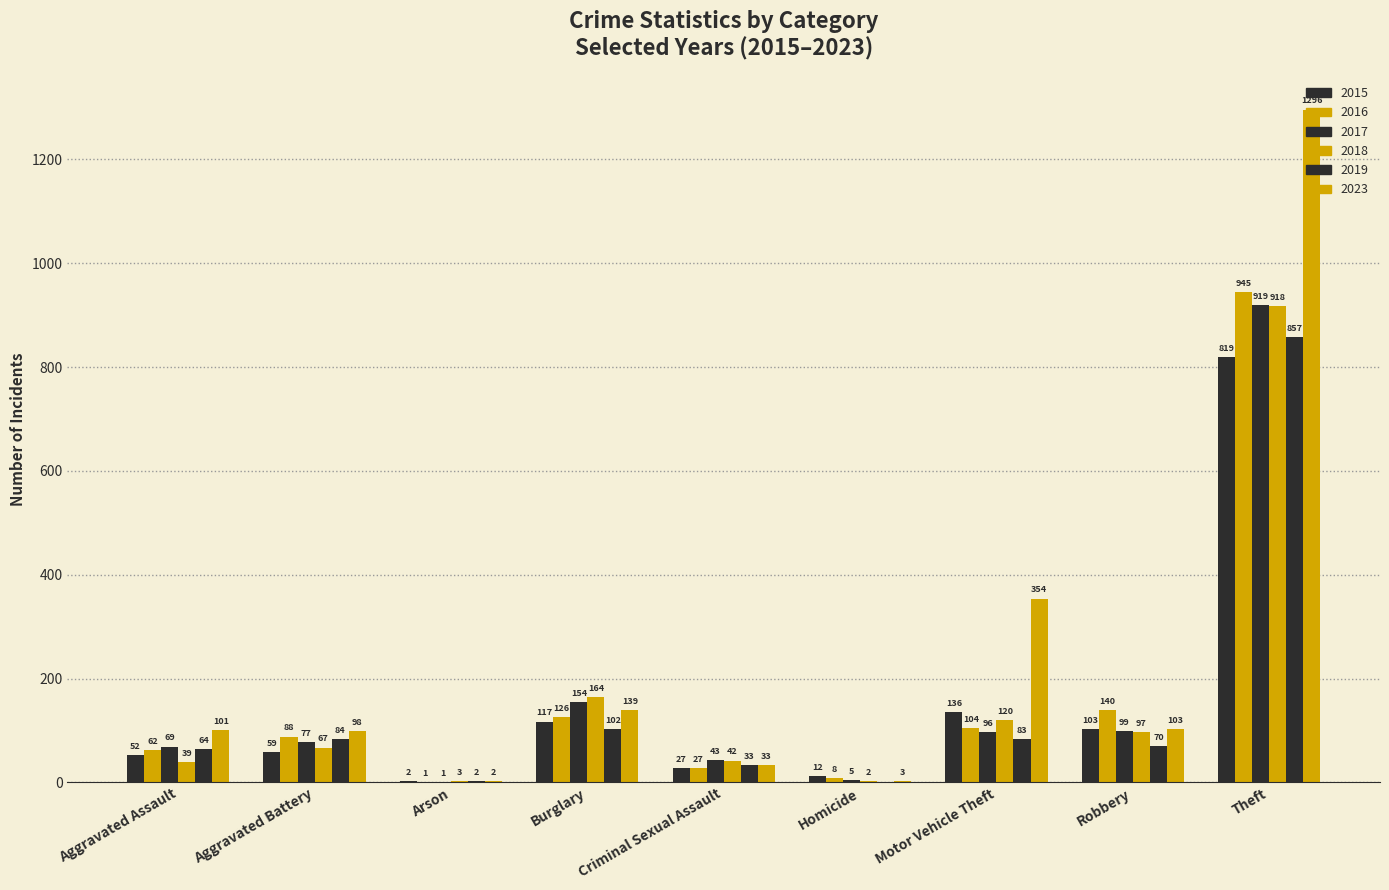

What is the maximum value shown in the chart?

1296